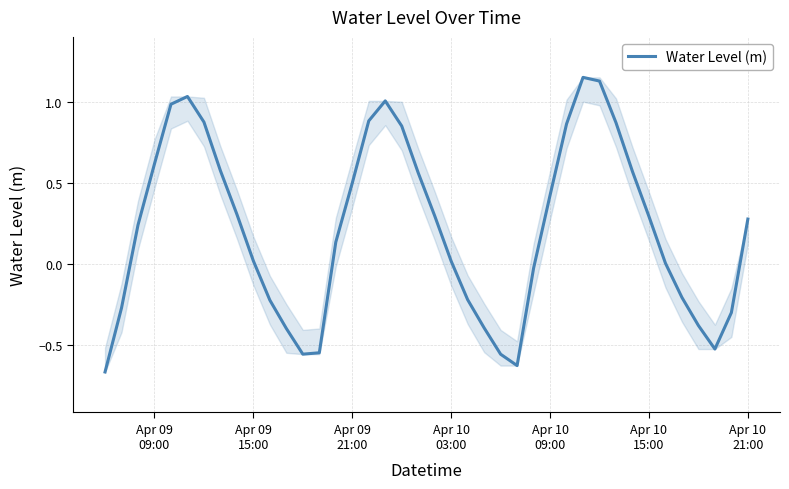

What is the difference between the maximum and minimum values?

1.8